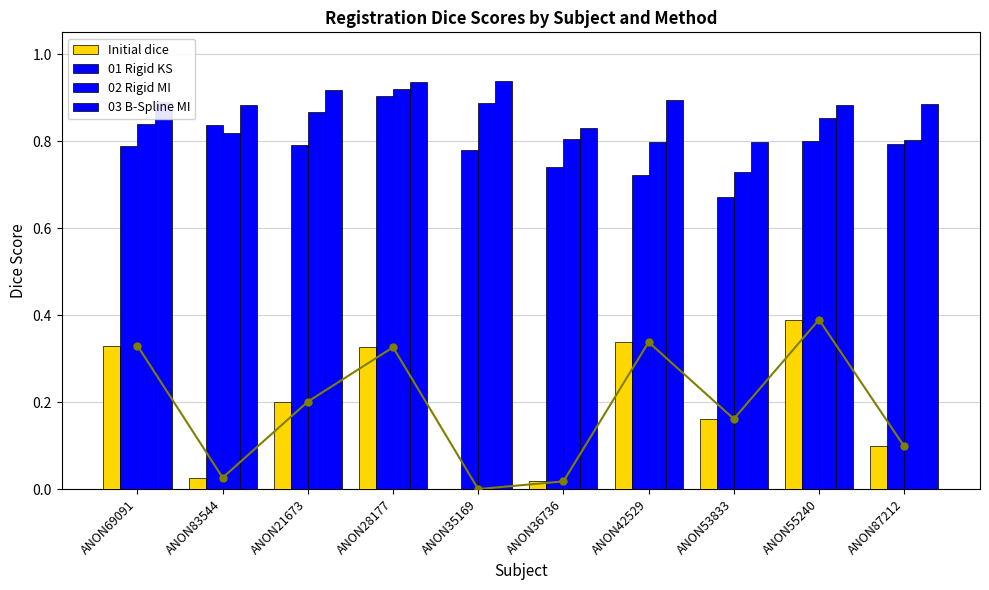

Is it true that 03 B-Spline MI equals 0.5 at ANON28177?

False